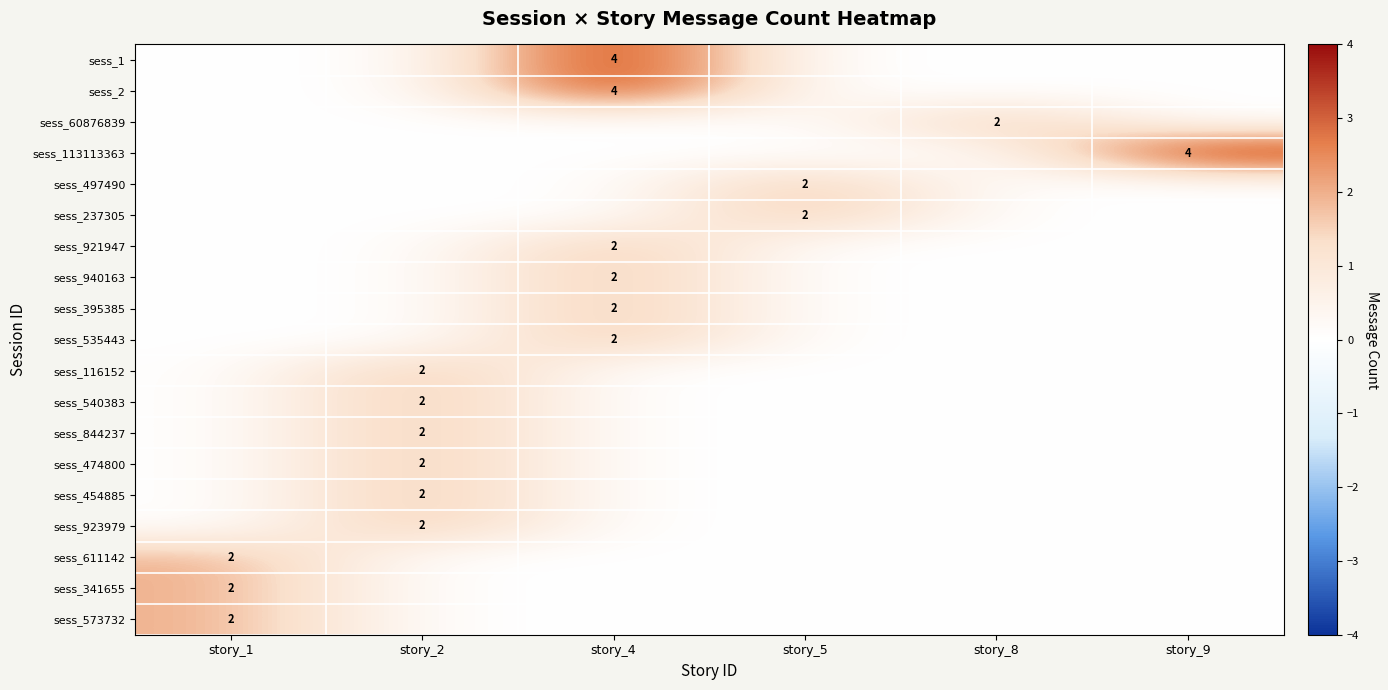

The sess_60876839 series shows 1 at story_8. True or false?

False